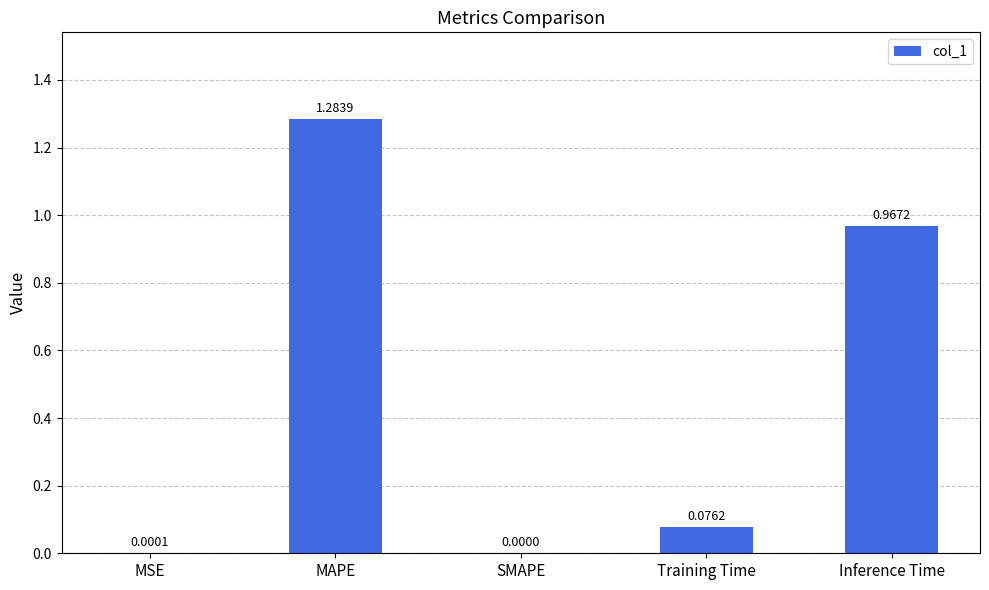

The value at SMAPE is 0.0. True or false?

True